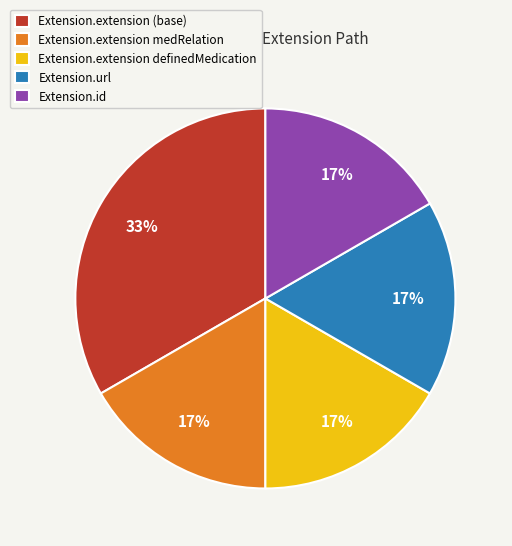

What is the largest slice in the pie chart?

Extension.extension (base)